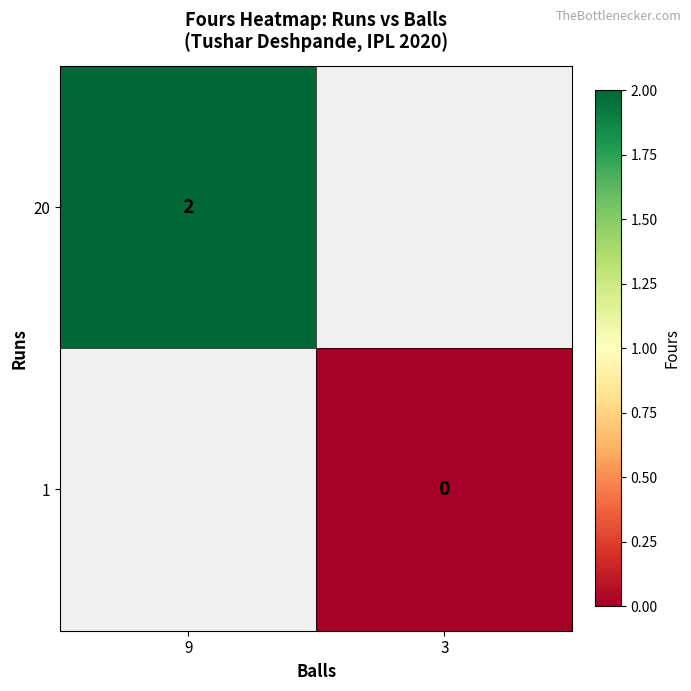

The 20 series shows 2 at 9. True or false?

True